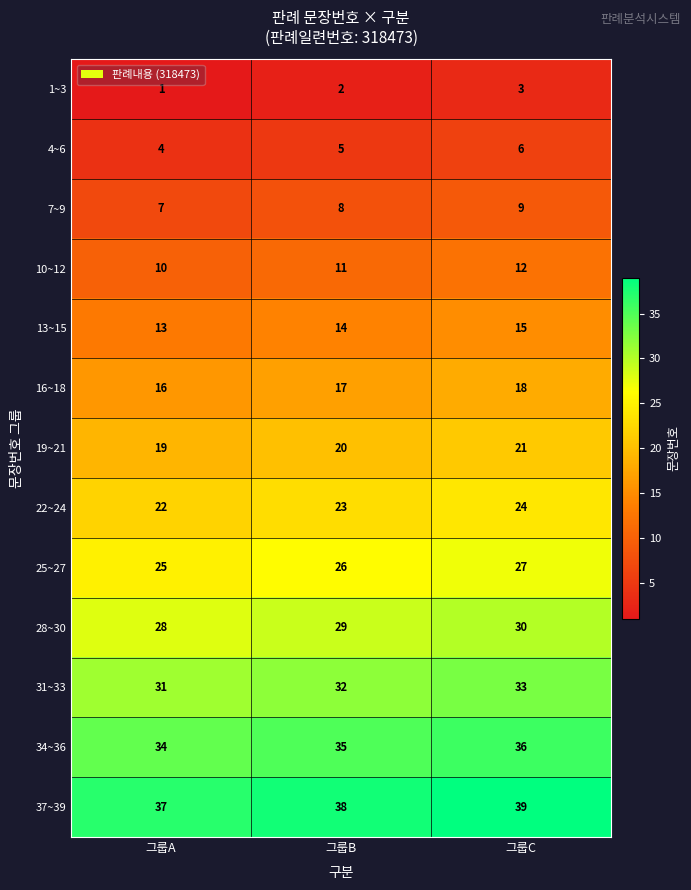

What is the difference between the highest and lowest values at 그룹B?

36